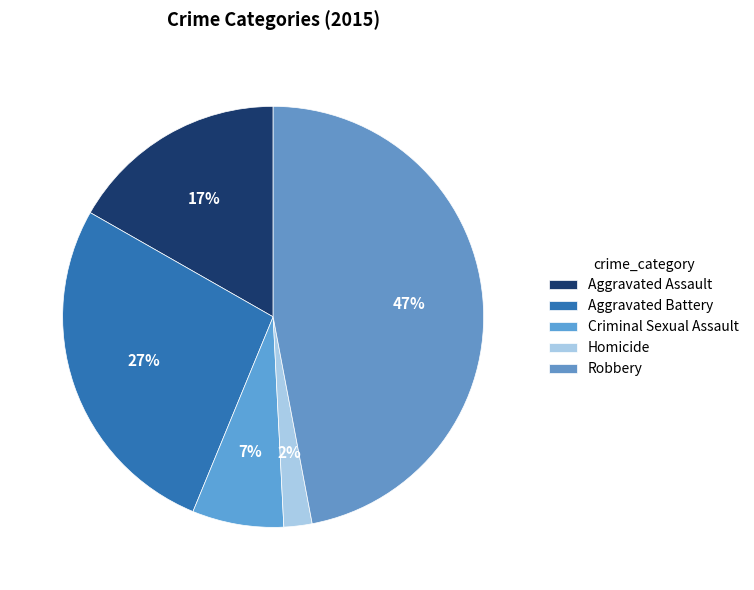

How many segments does this pie chart have?

5